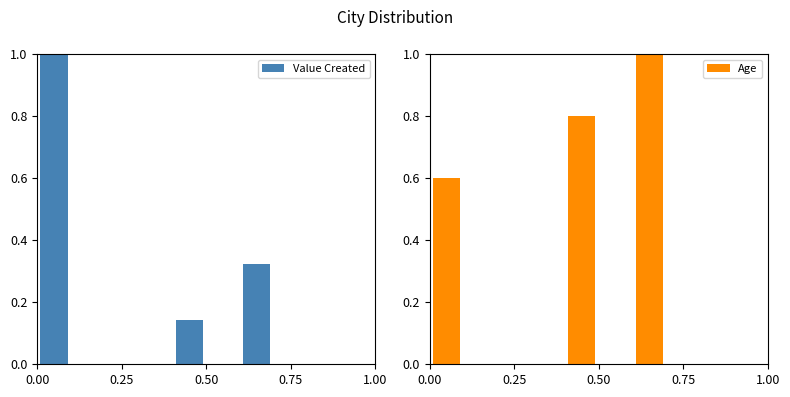

What is the minimum value for Value Created?

0.1